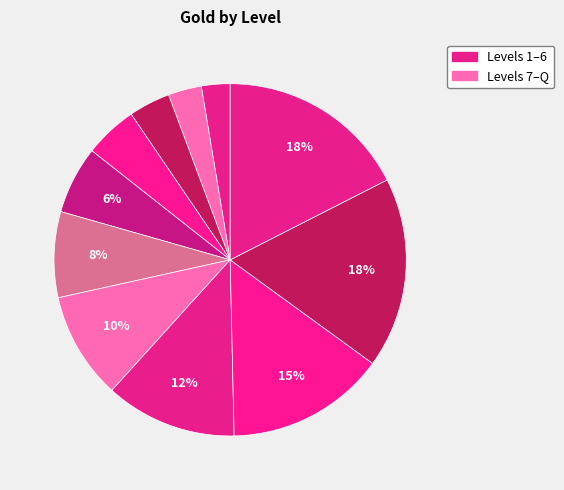

Count the number of slices in the pie.

11